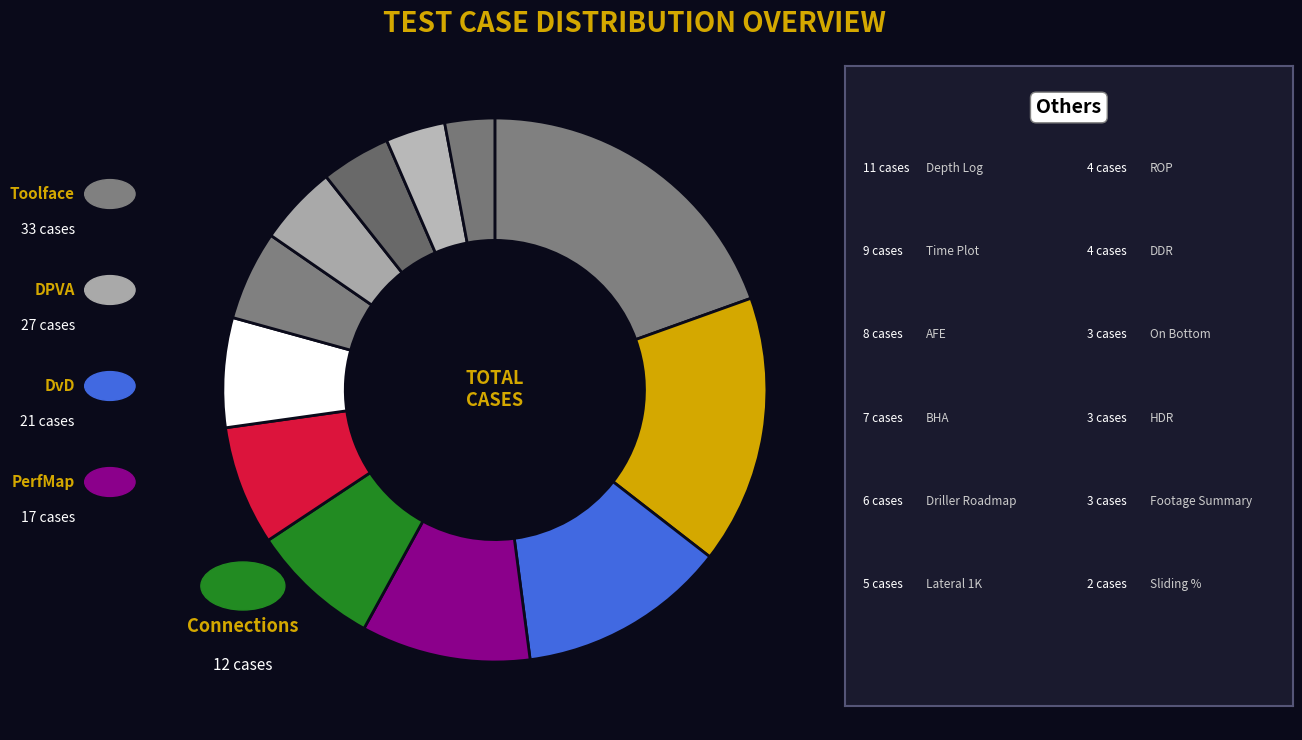

How many segments does this pie chart have?

12